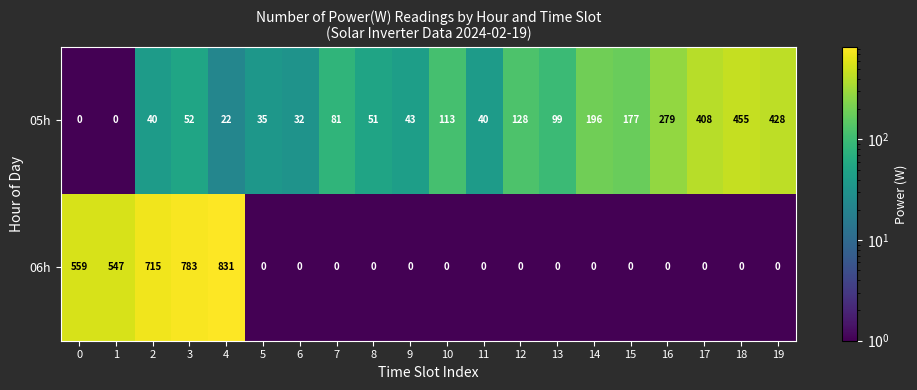

What is the approximate value of 05h at 16?

279